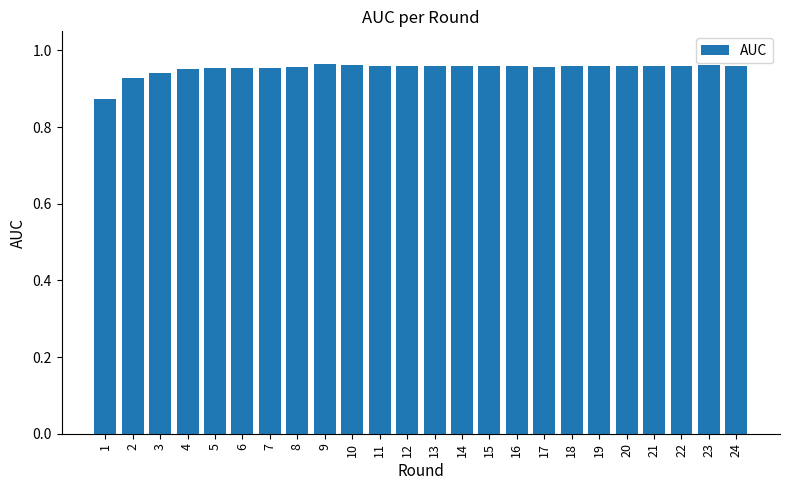

How many data points does each series have?

24